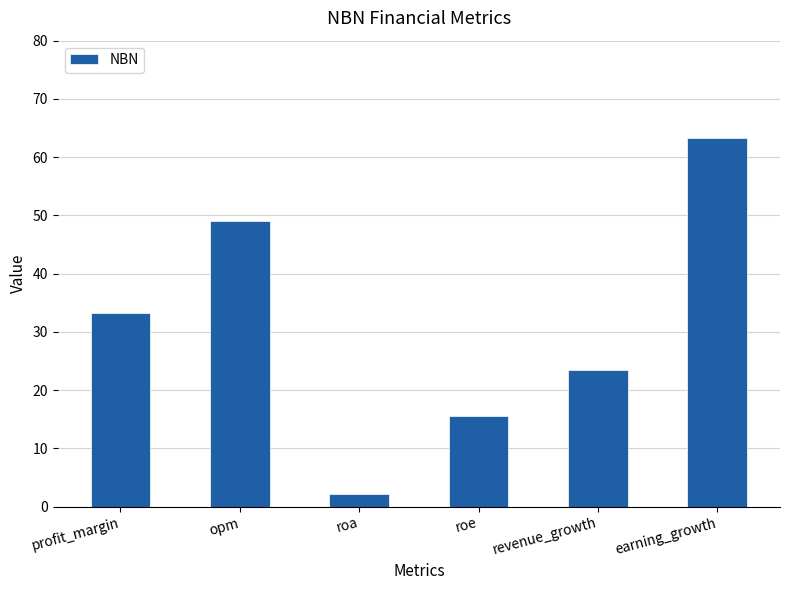

Where does the data first go above 33?

profit_margin